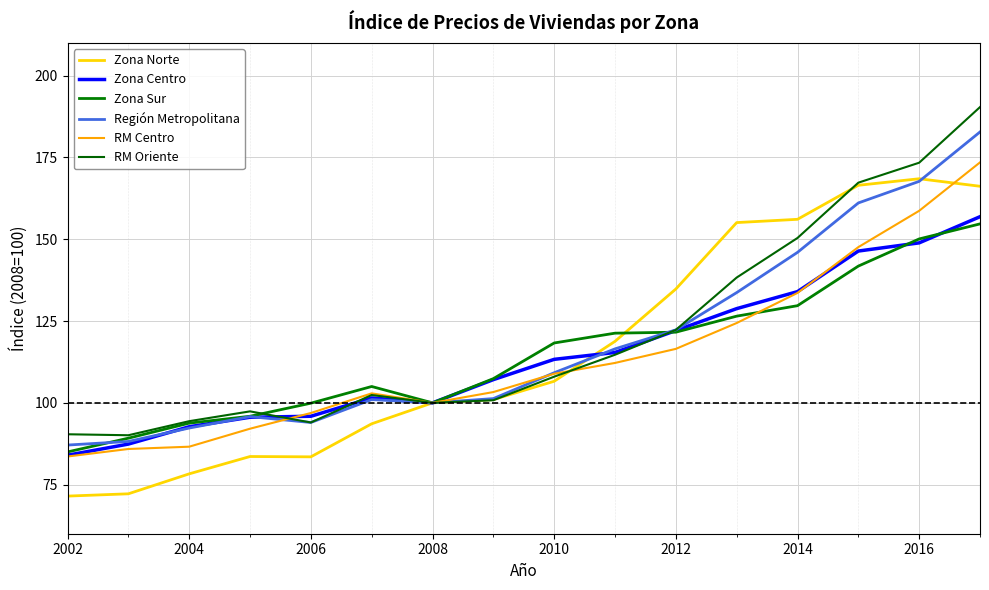

Is this an area chart (filled region under the line)?

No